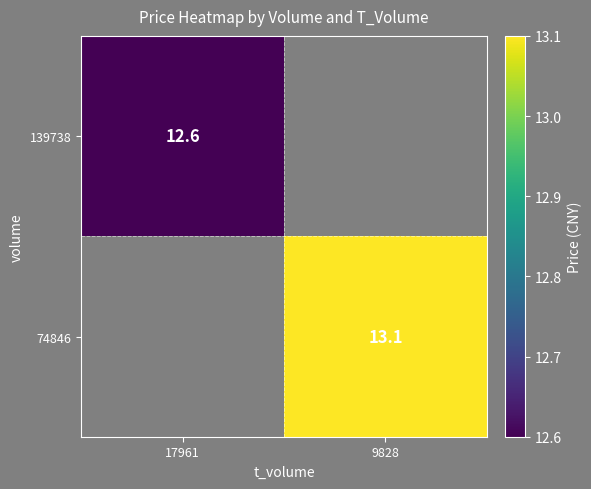

Is it true that 74846 equals 13.1 at 9828?

True